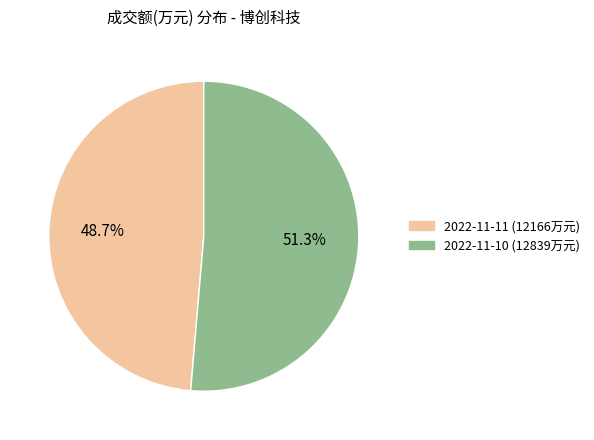

Which slice is the smallest?

2022-11-11